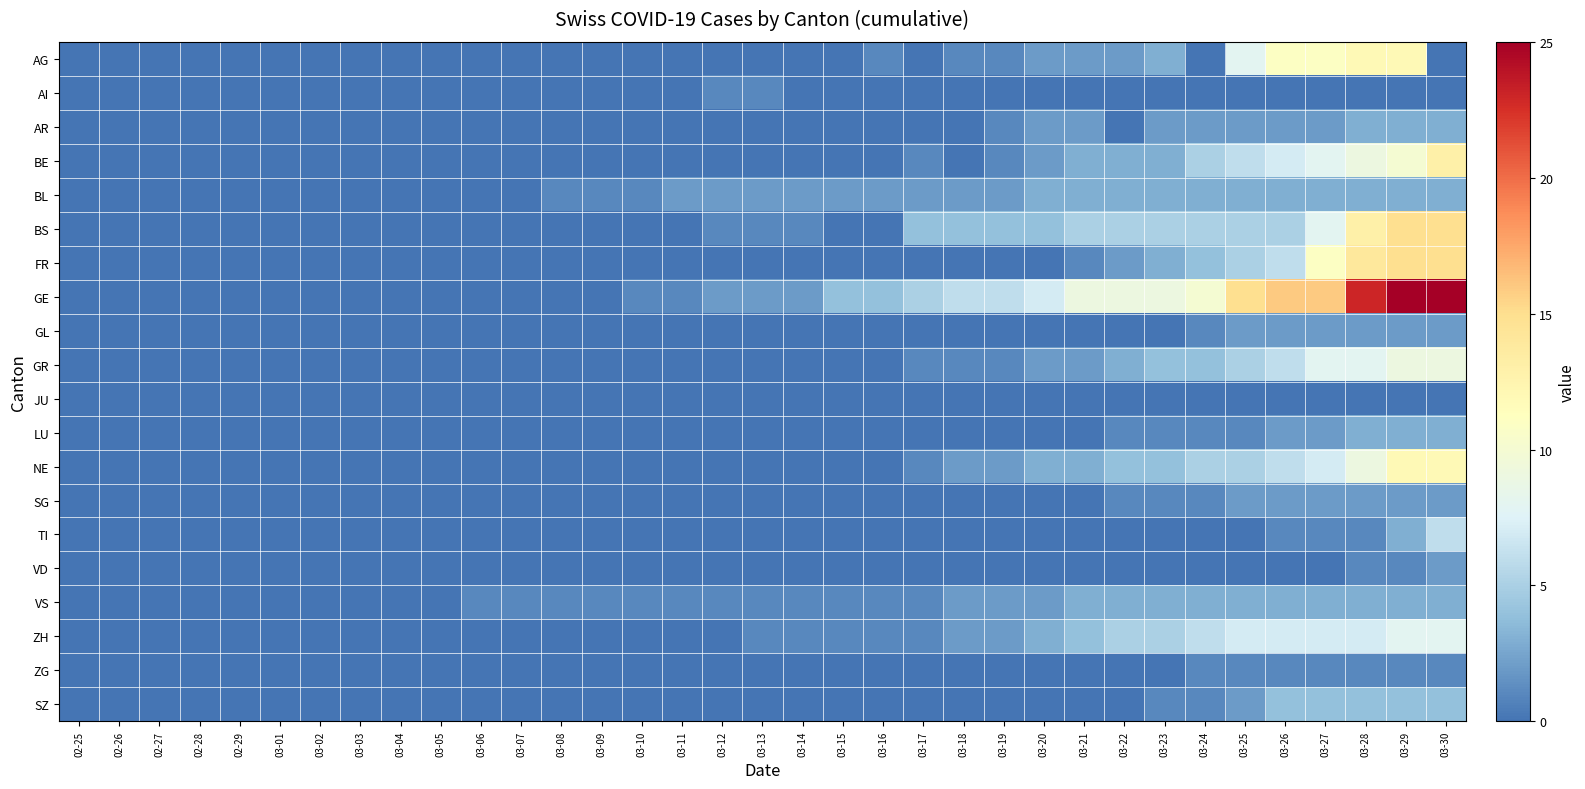

At 03-16, list the series in order from smallest to largest.

AI, AR, BE, BS, FR, GL, GR, JU, LU, NE, SG, TI, VD, ZG, SZ, AG, VS, ZH, BL, GE